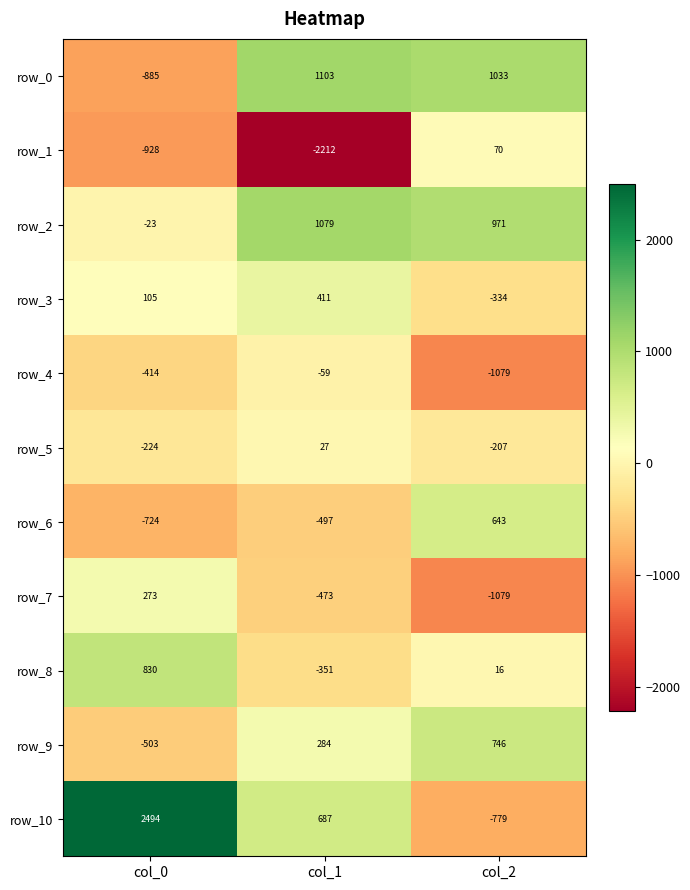

True or false: row_5 has a value of -134.7 at col_2.

False